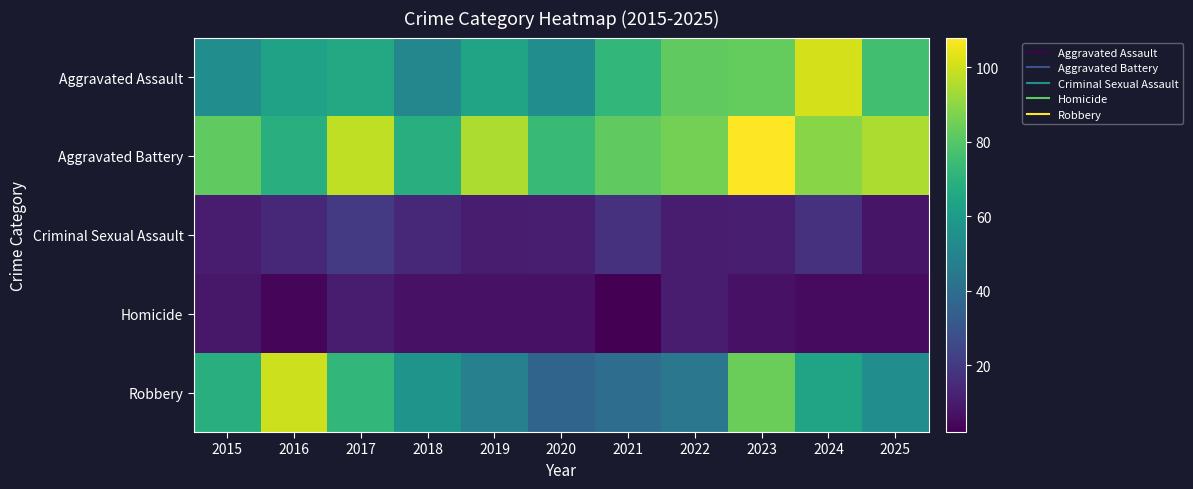

Count the number of categories in the chart.

11